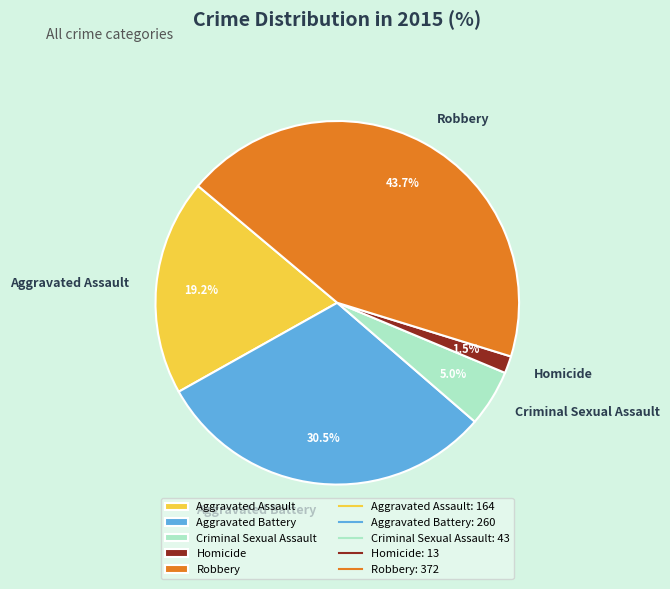

Does any single category account for the majority?

No